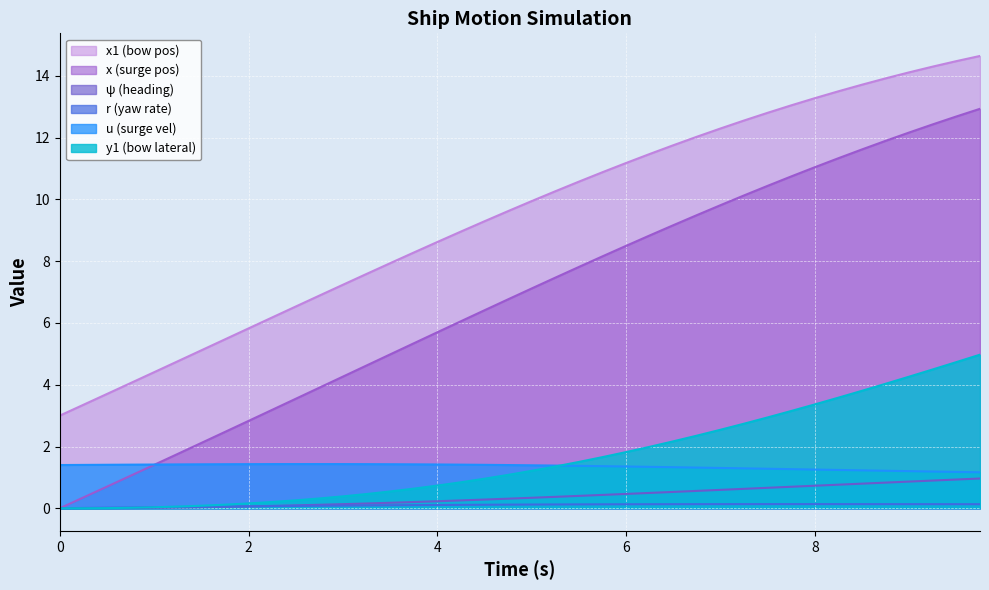

How many series are shown in this chart?

6